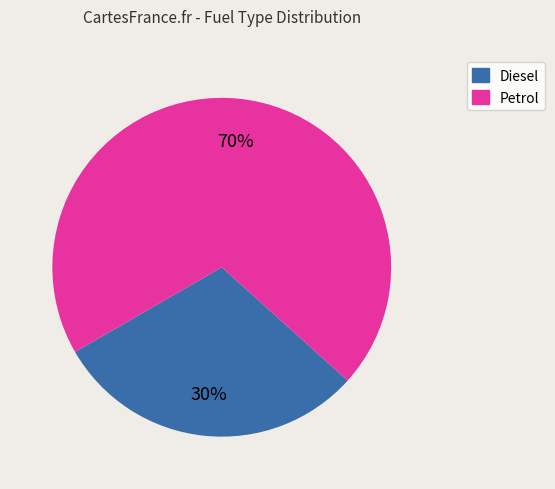

True or false: Diesel accounts for 18% of the total.

False